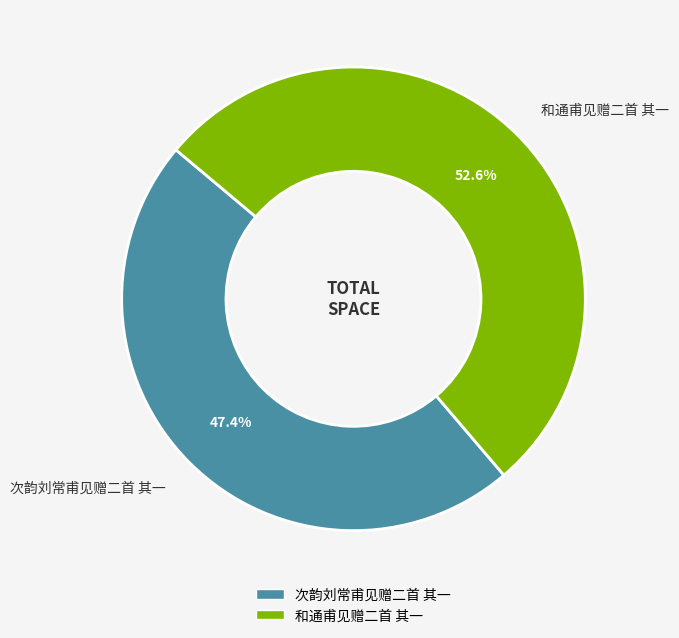

To the nearest percent, what is the average slice percentage?

50%